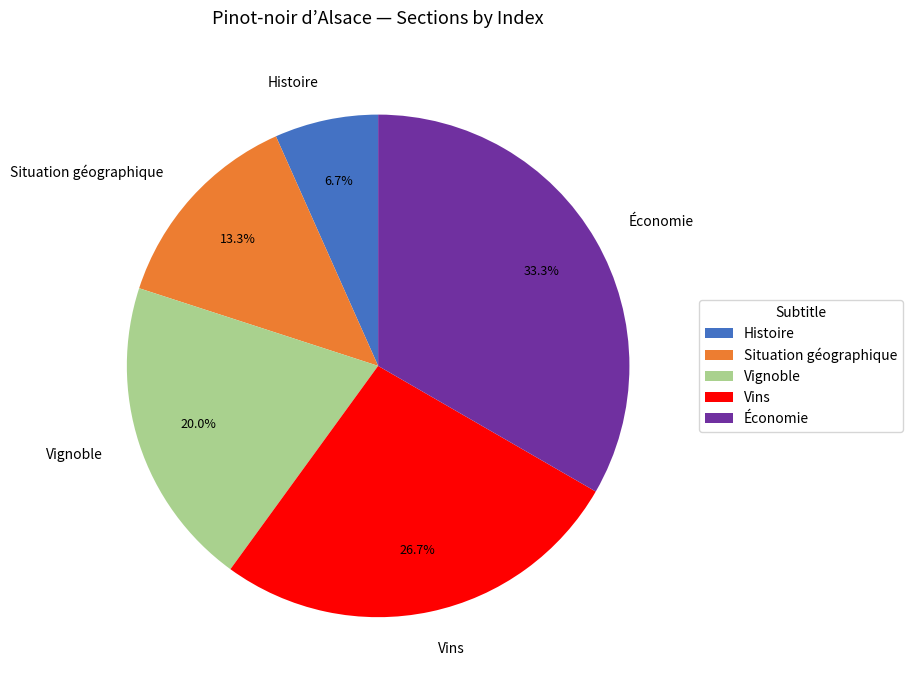

To the nearest percent, what is the combined percentage of Histoire and Situation géographique?

20%